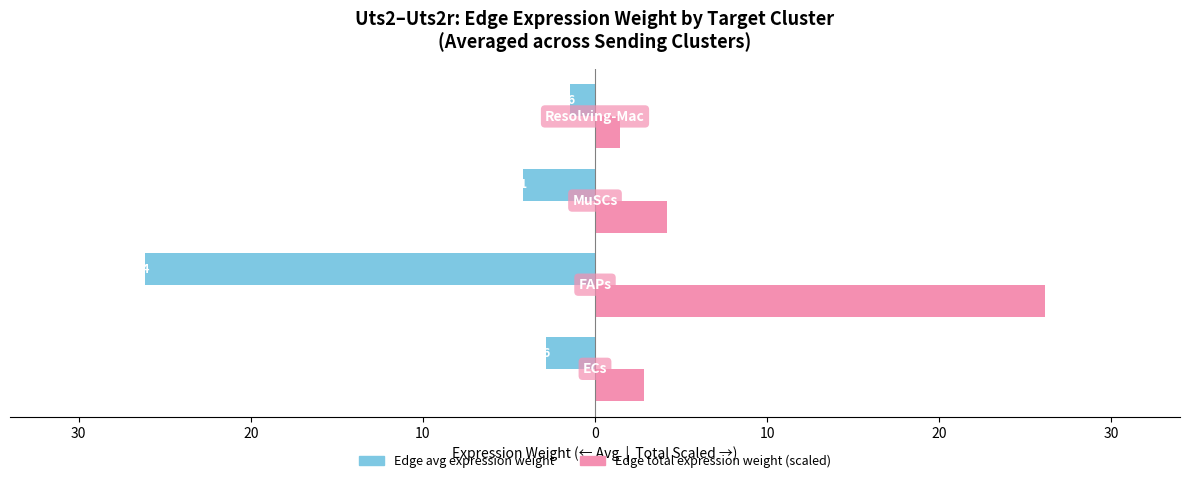

What are all the series names shown in the legend?

Edge avg expression weight, Edge total expression weight (scaled)